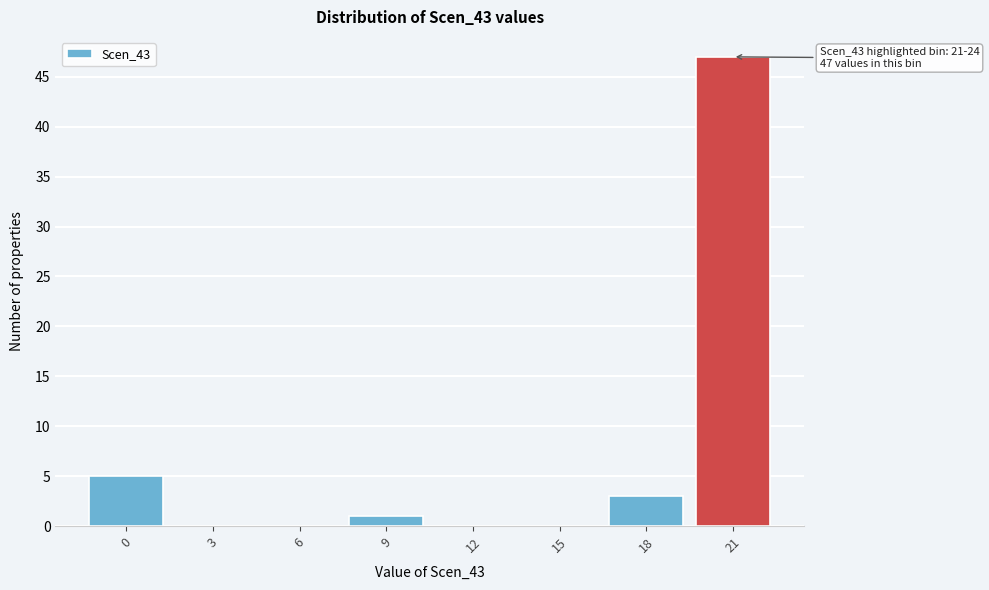

Reading left to right, extract all data points from this chart.

0=5	3=0	6=0	9=1	12=0	15=0	18=3	21=47